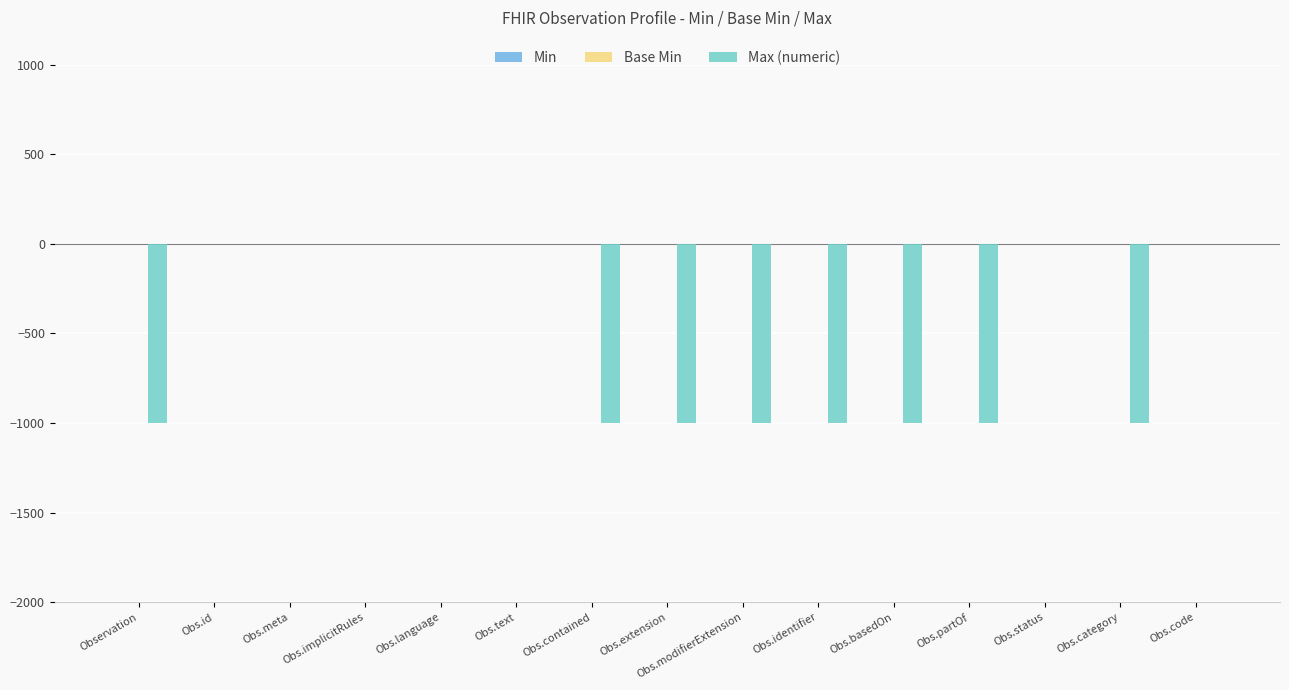

Between Obs.category and Obs.code, which series saw the biggest shift?

Max (numeric)